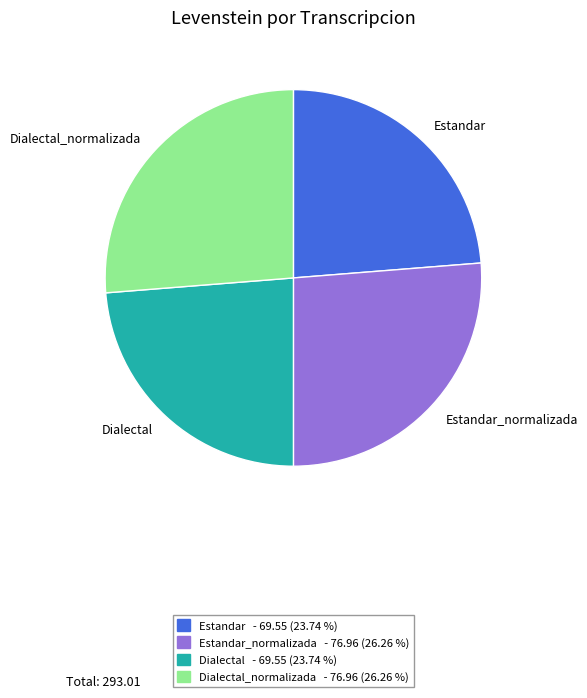

Is there a majority slice in this chart?

No